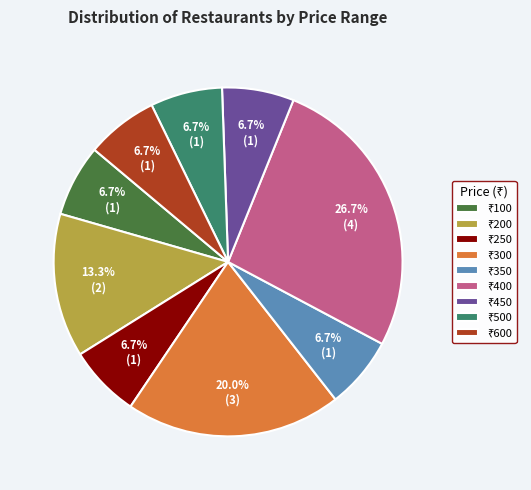

Does any single category account for the majority?

No